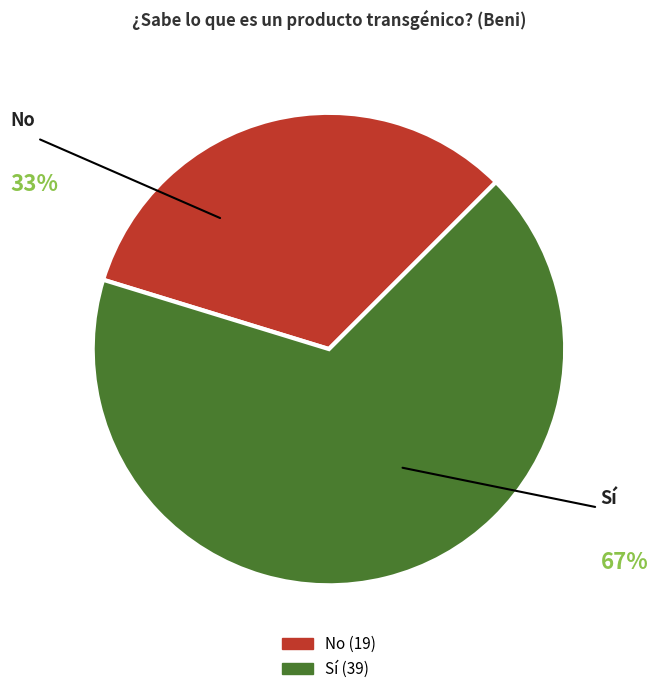

Do Sí and No together represent more than half of the pie?

Yes